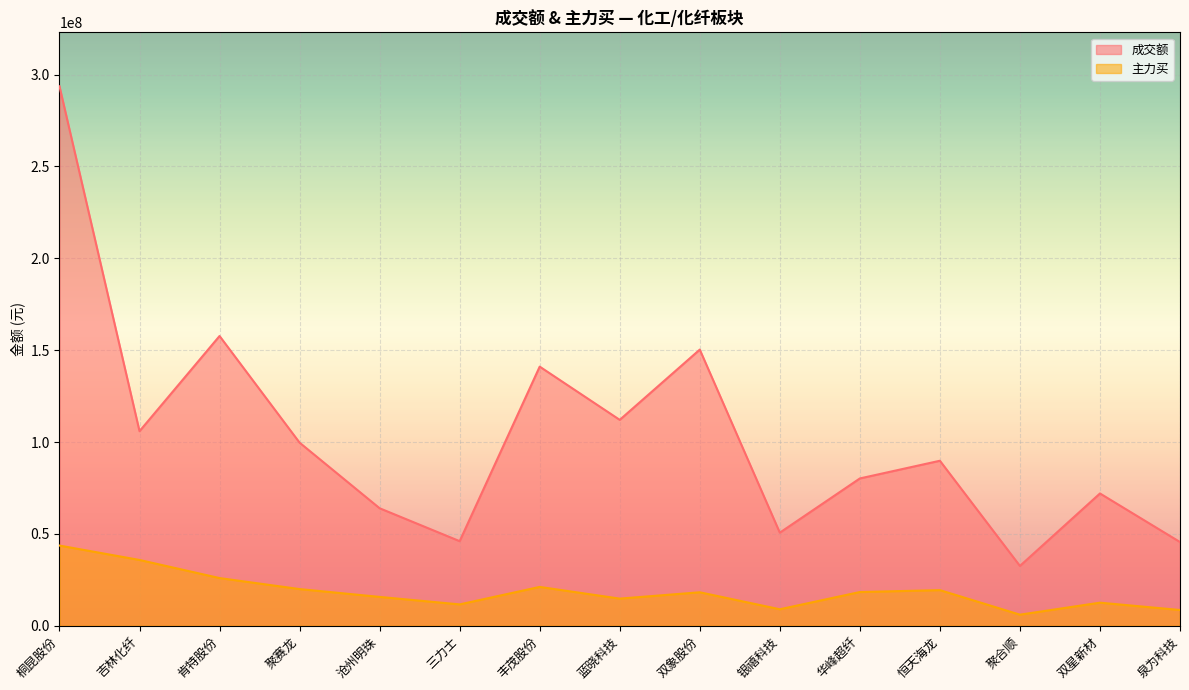

Between 蓝晓科技 and 双星新材, which is larger?

蓝晓科技